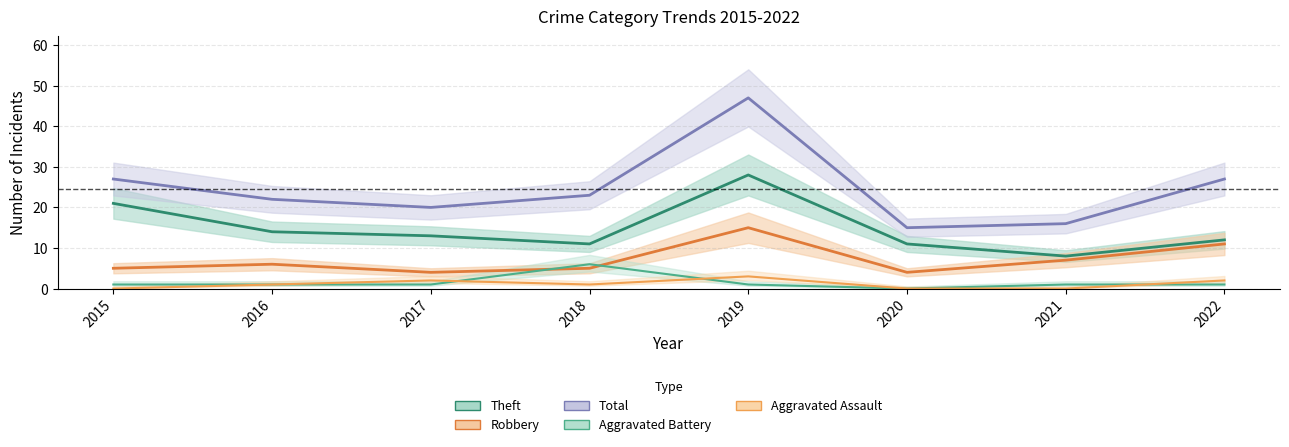

At 2020, list the series in order from largest to smallest.

Total, Theft, Robbery, Aggravated Battery, Aggravated Assault